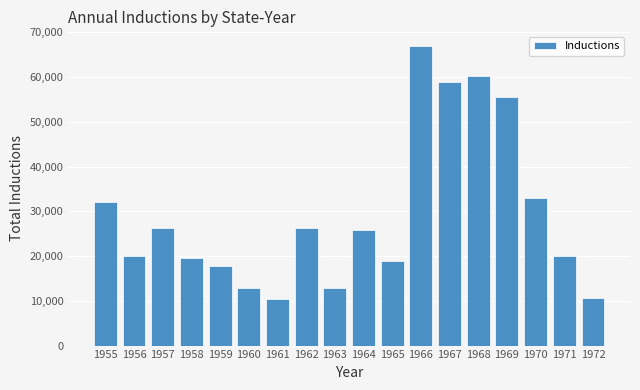

True or false: the data shows 25925 at 1964.

True